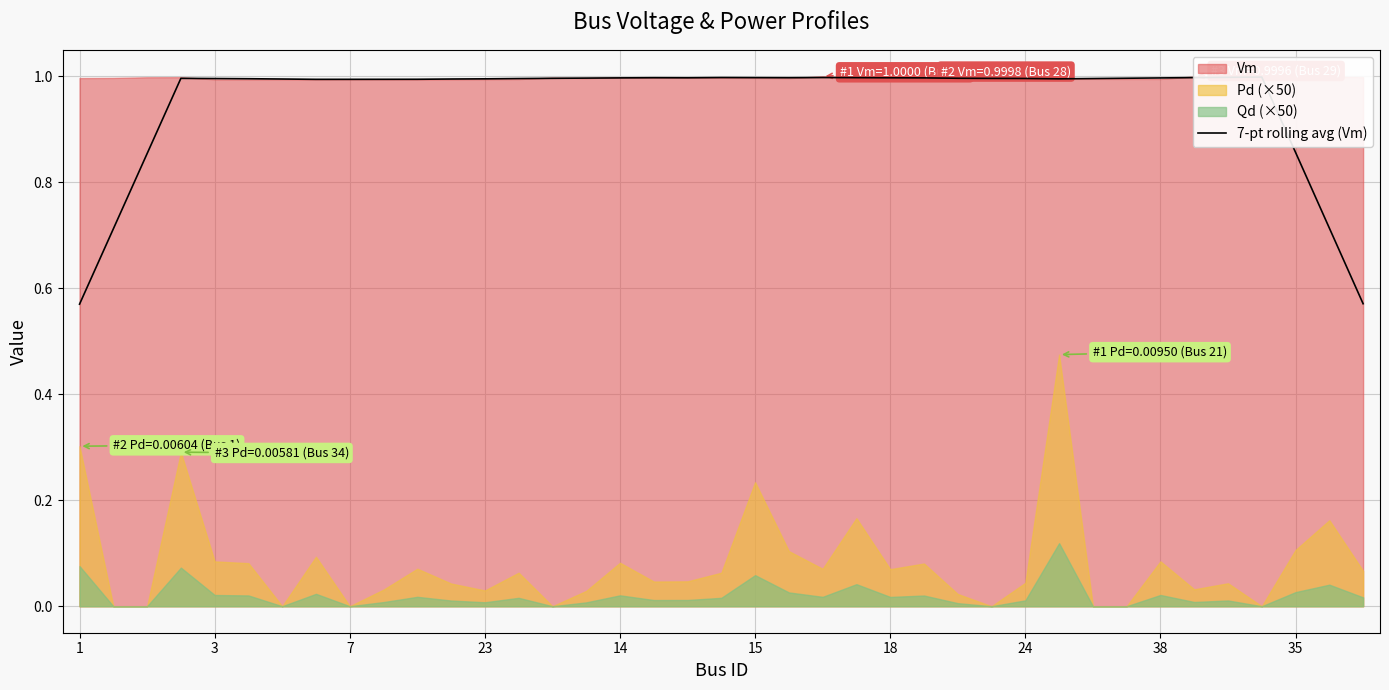

Reading left to right, transcribe all the data shown in this chart.

0.6	0.7	0.9	1.0	1.0	1.0	1.0	1.0	1.0	1.0	1.0	1.0	1.0	1.0	1.0	1.0	1.0	1.0	1.0	1.0	1.0	1.0	1.0	1.0	1.0	1.0	1.0	1.0	1.0	1.0	1.0	1.0	1.0	1.0	1.0	1.0	0.9	0.7	0.6